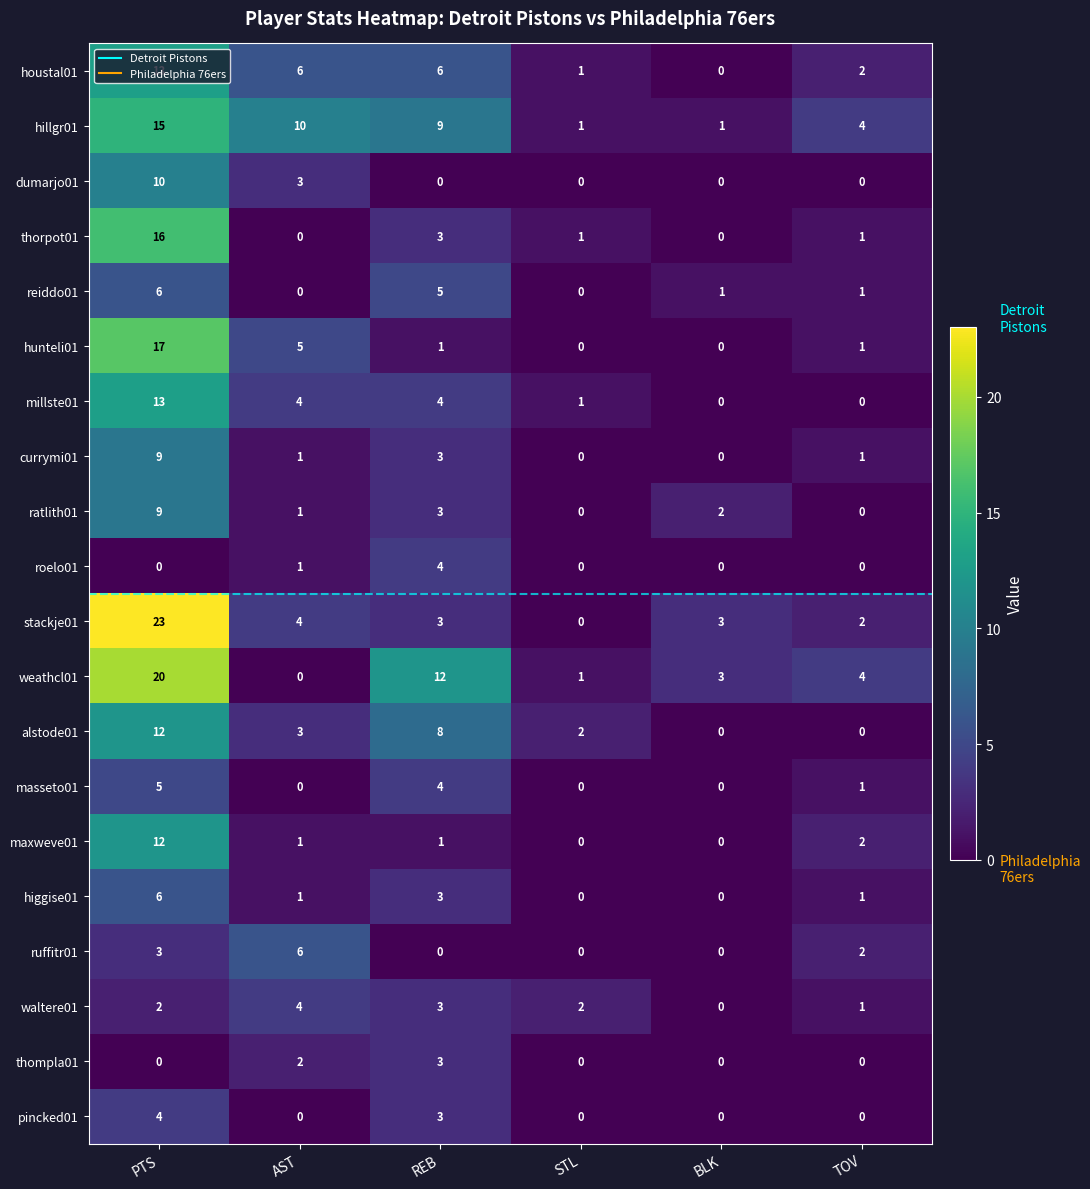

Which series changed the most between AST and STL?

hillgr01